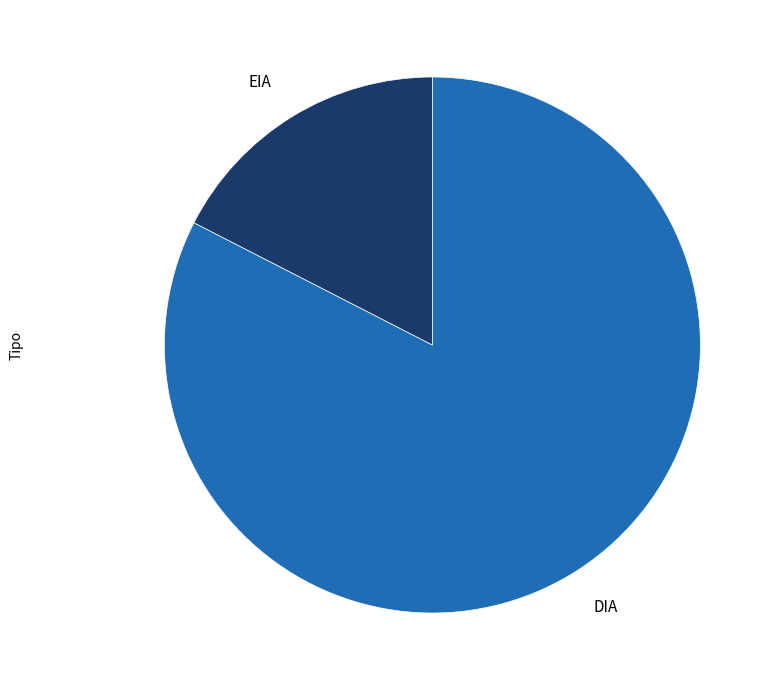

Is DIA the majority of the pie?

Yes